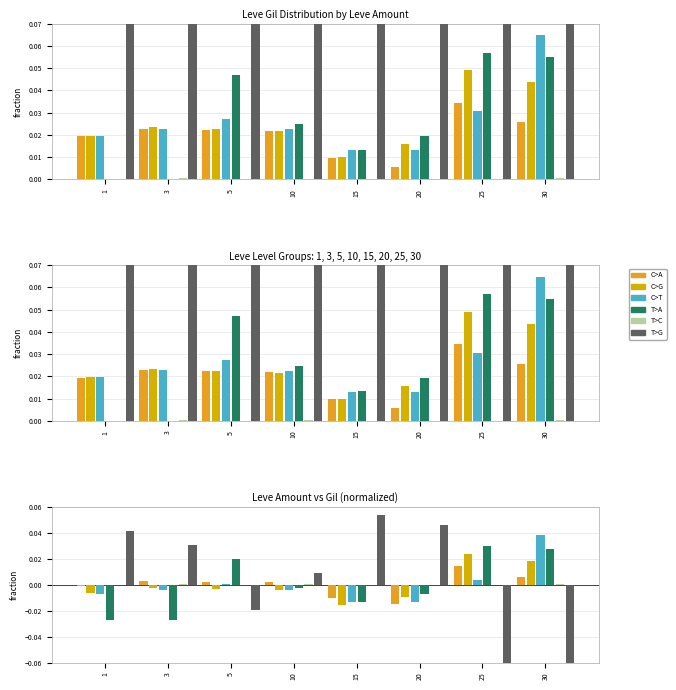

The T>C series shows -0.0 at 5. True or false?

False